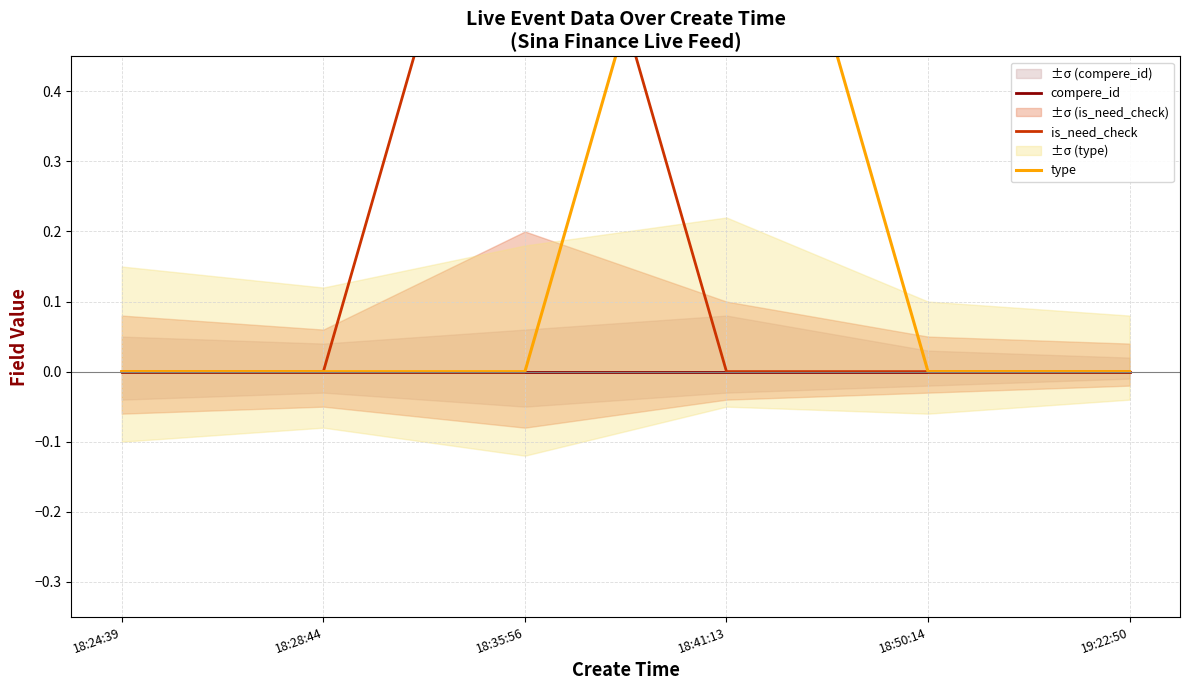

Does the chart have visible grid lines?

Yes